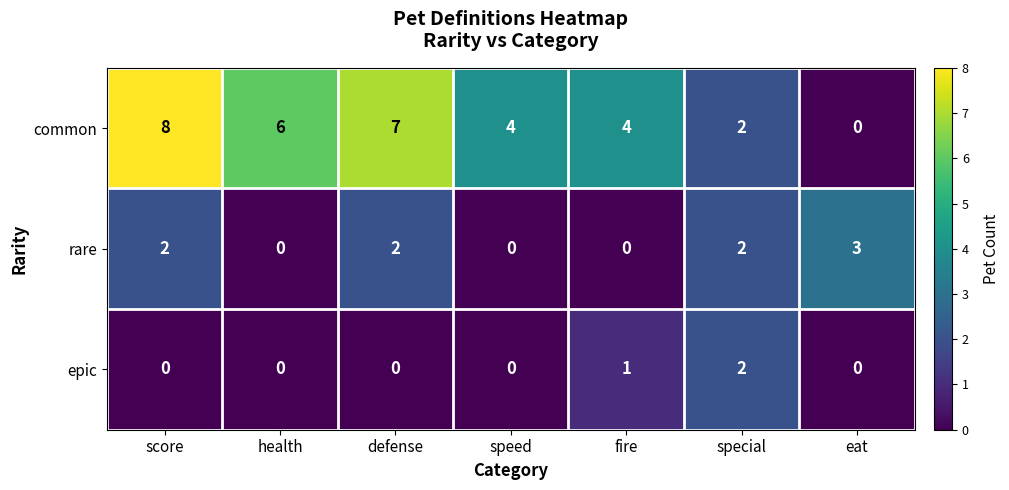

Rank the series by their maximum value, from lowest to highest.

epic, rare, common